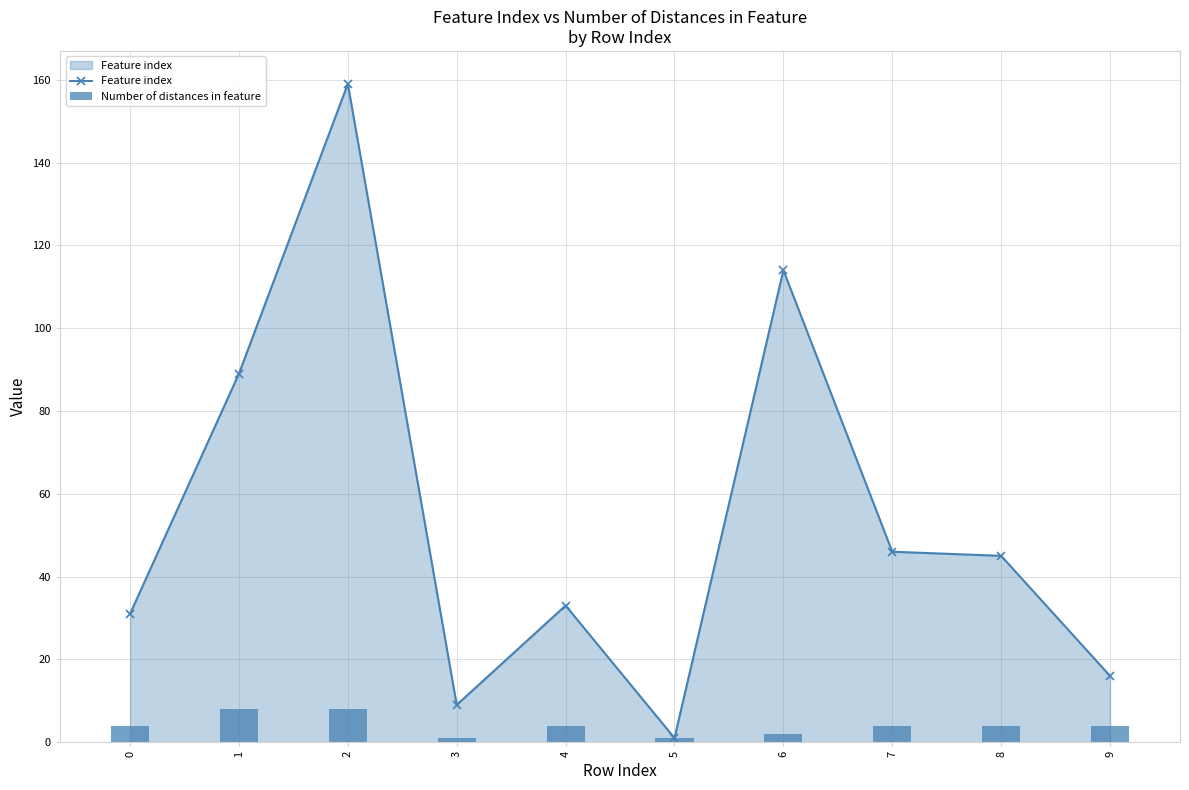

True or false: Number of distances in feature has a value of 4 at 4.

True